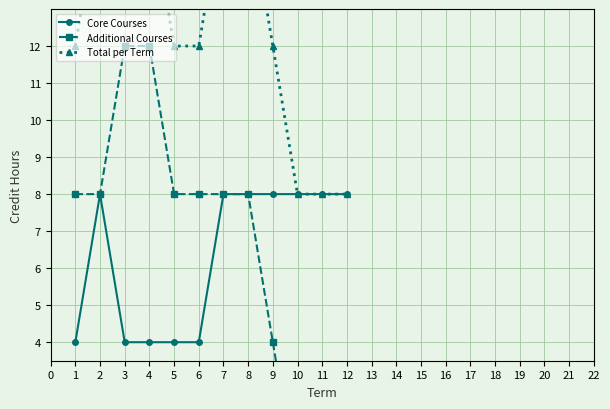

True or false: Core Courses and Additional Courses cross at least once.

False